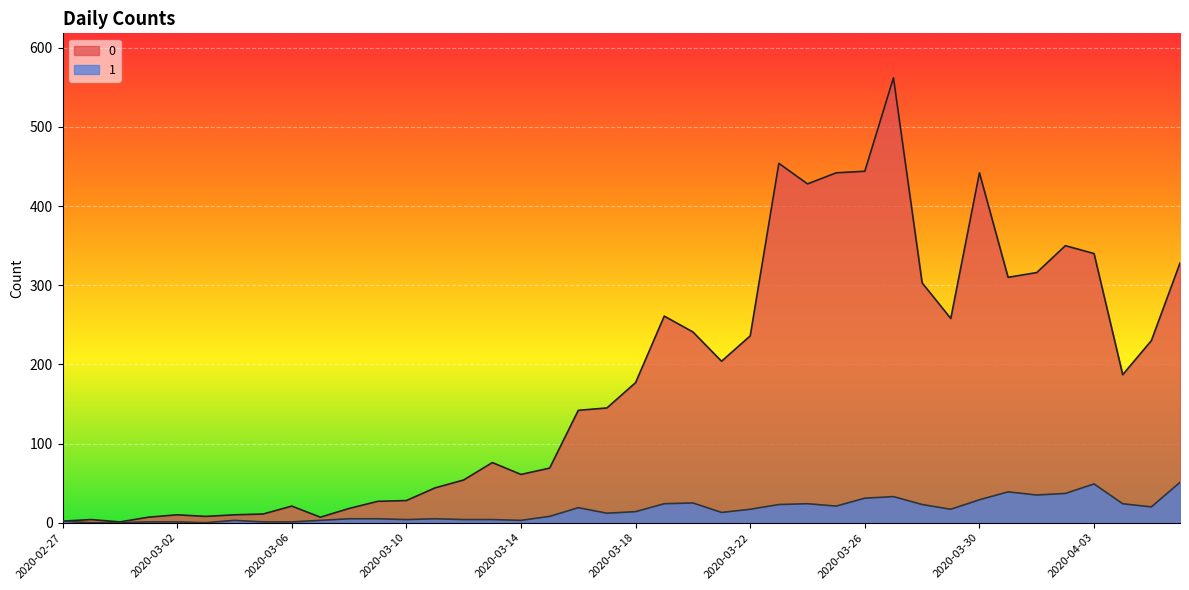

Read the 1 value at 2020-03-10, to the nearest 5.

5